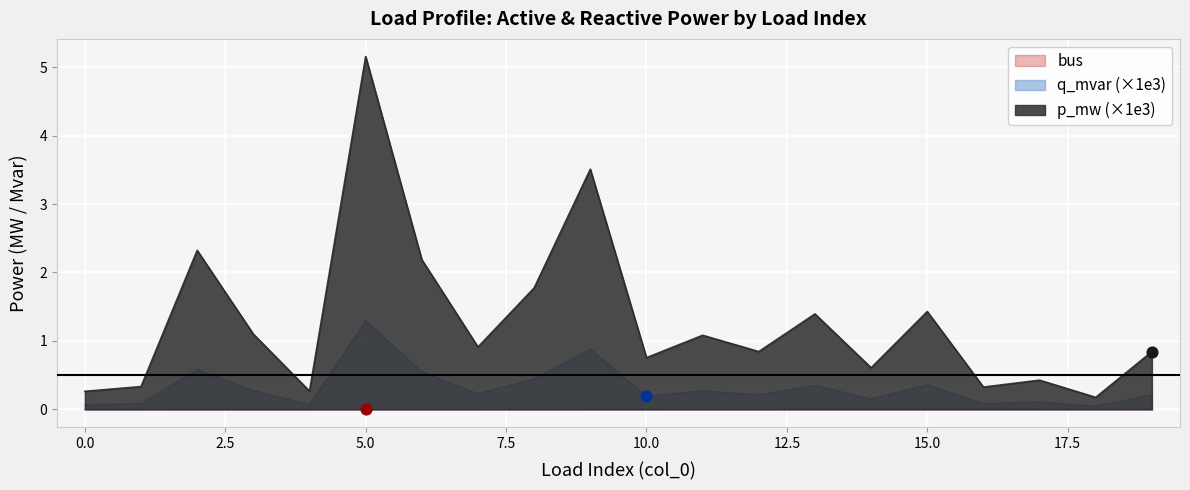

Which series has the widest spread of values?

p_mw (×1e3)